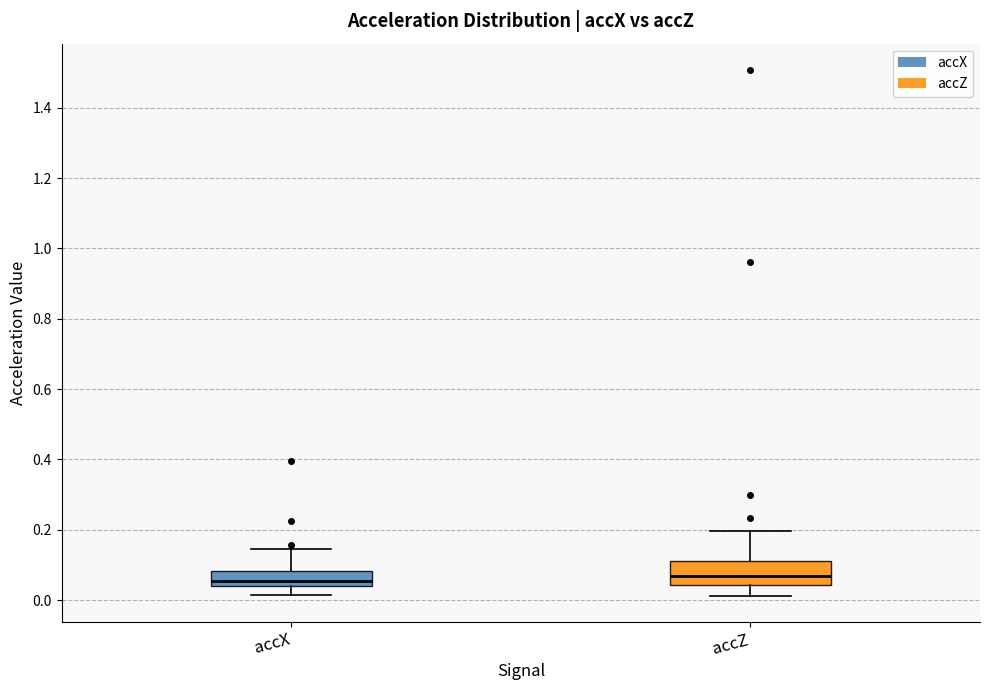

Where does the upper whisker of the box for accZ end on the y-axis? The values are not printed on the chart, so give them approximately, as read against the axis.

0.20